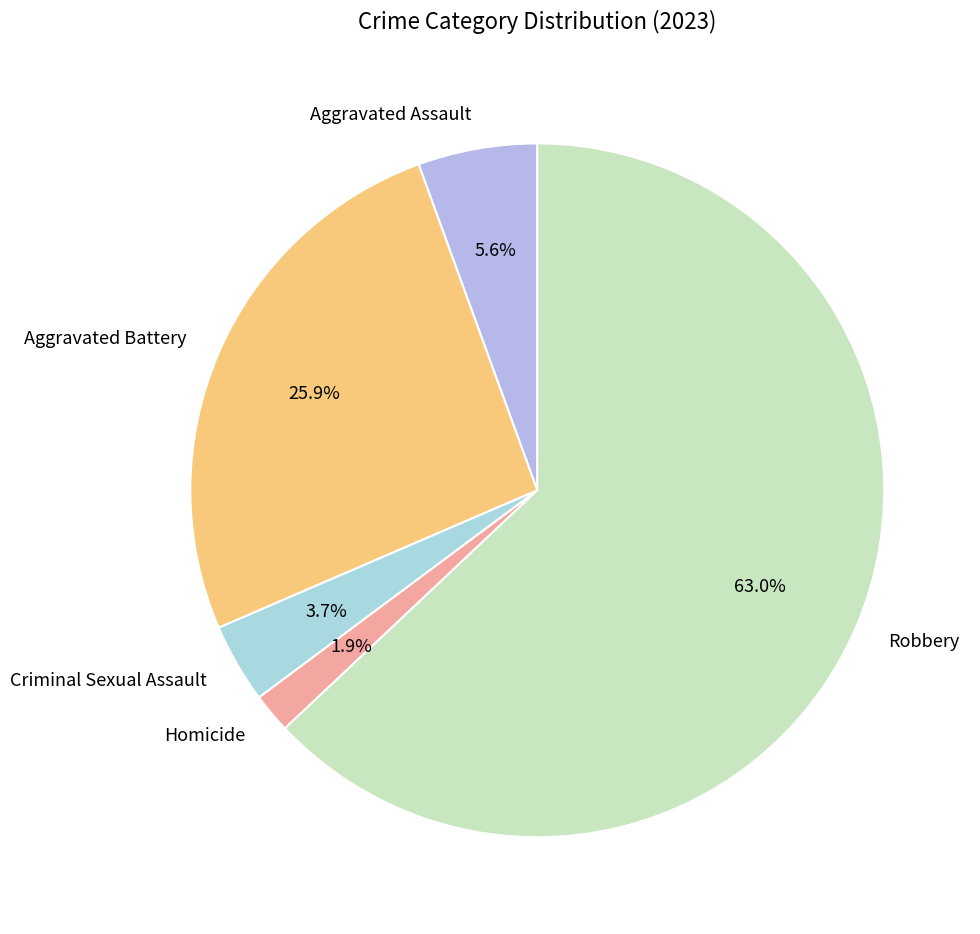

To the nearest percent, what is the difference between the Aggravated Battery and Robbery slice percentages?

37%